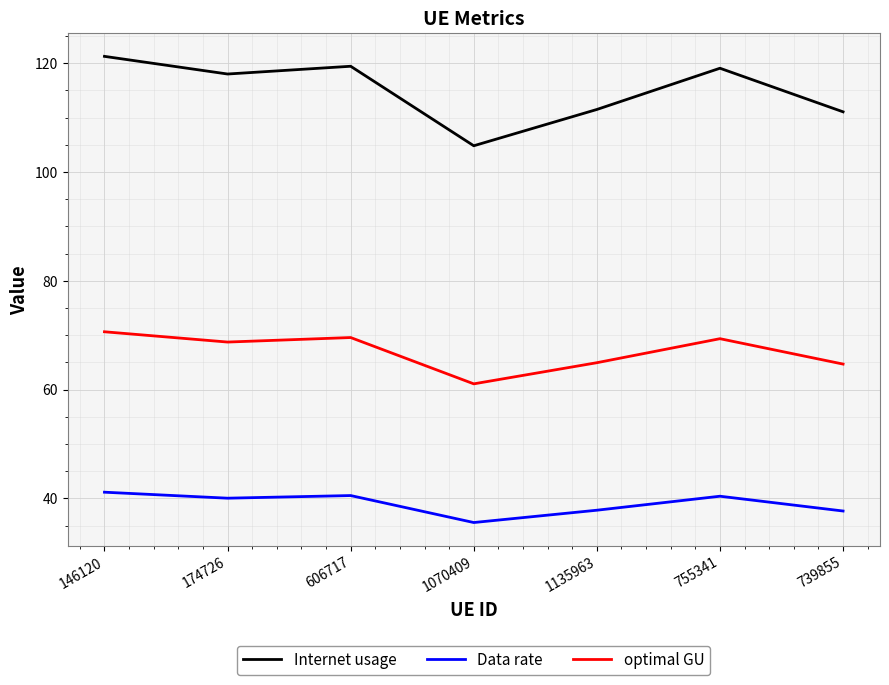

At which label does Internet usage reach its peak?

146120